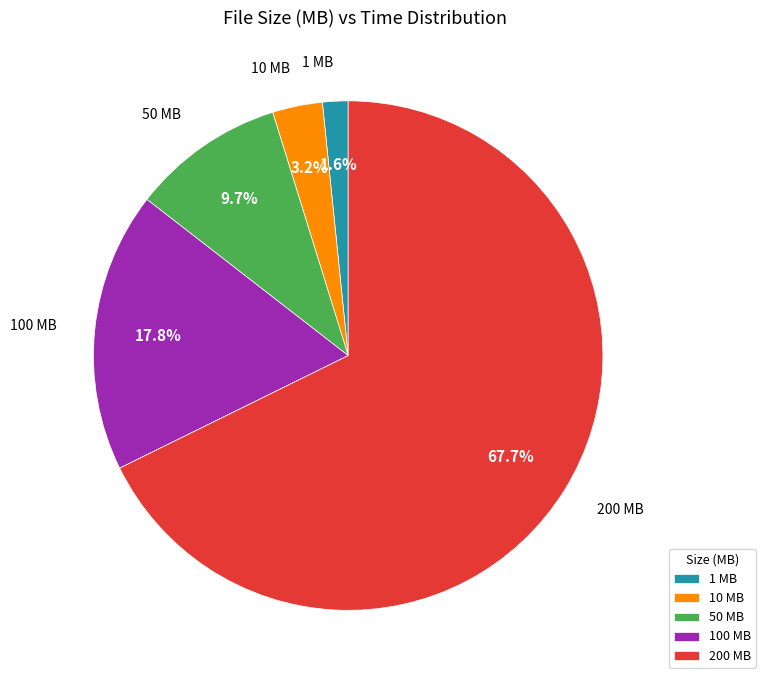

Is there any slice that represents more than half of the pie?

Yes